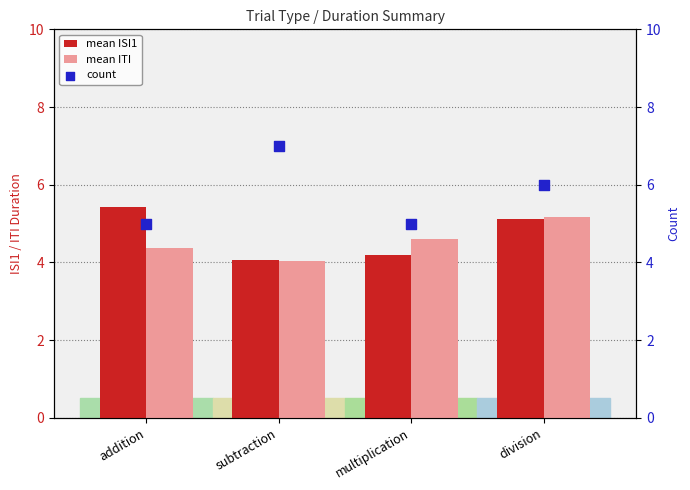

Which series reaches the maximum Y coordinate?

count